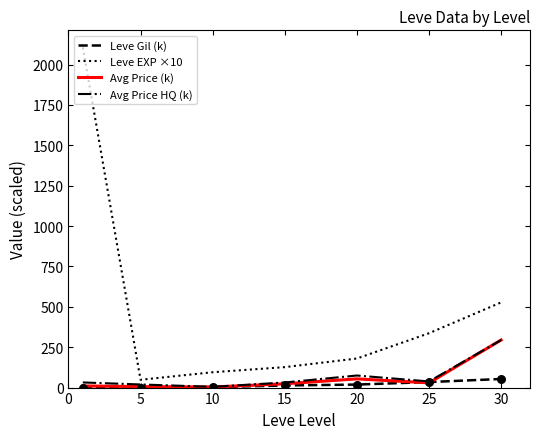

Which series has the widest spread of values?

Leve EXP ×10